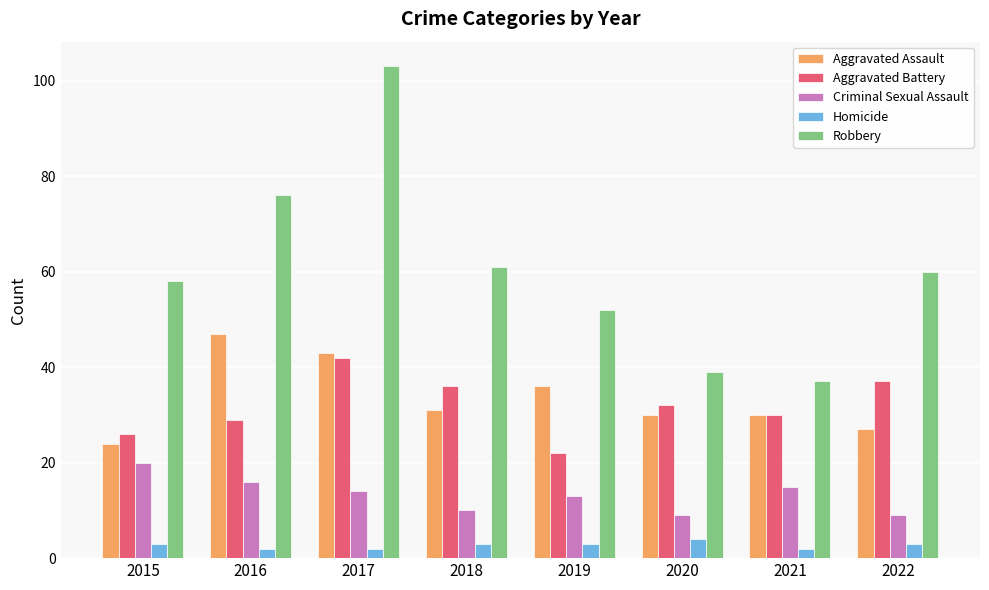

Reading left to right, list all the values displayed in this chart.

Aggravated Assault: 2015=24	2016=47	2017=43	2018=31	2019=36	2020=30	2021=30	2022=27
Aggravated Battery: 2015=26	2016=29	2017=42	2018=36	2019=22	2020=32	2021=30	2022=37
Criminal Sexual Assault: 2015=20	2016=16	2017=14	2018=10	2019=13	2020=9	2021=15	2022=9
Homicide: 2015=3	2016=2	2017=2	2018=3	2019=3	2020=4	2021=2	2022=3
Robbery: 2015=58	2016=76	2017=103	2018=61	2019=52	2020=39	2021=37	2022=60